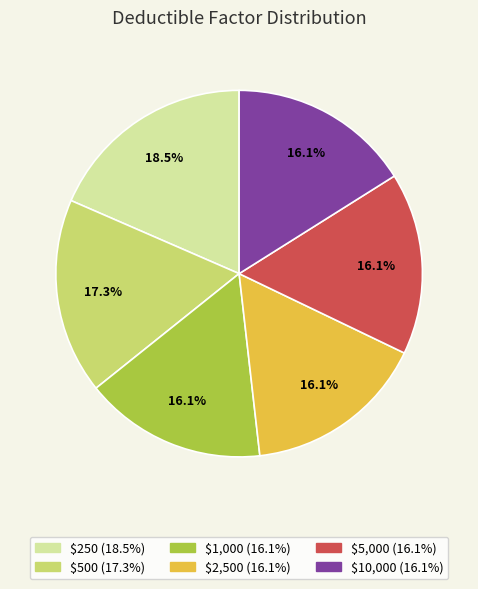

What is the largest slice in the pie chart?

$250